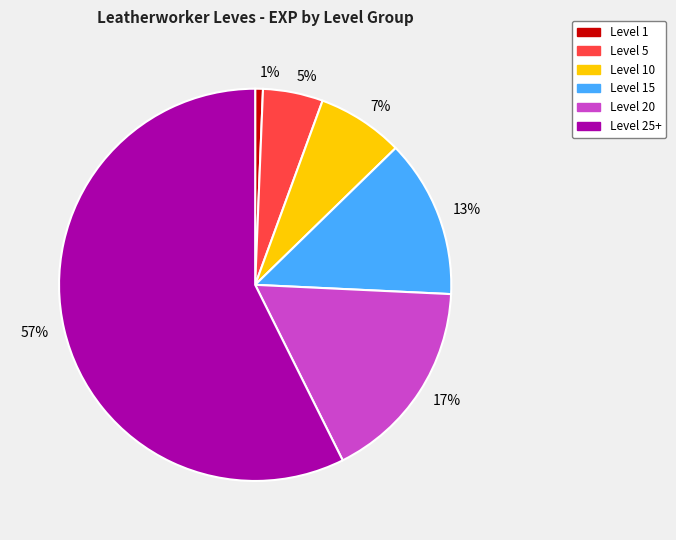

The 5% slice represents 5% of the pie. True or false?

True